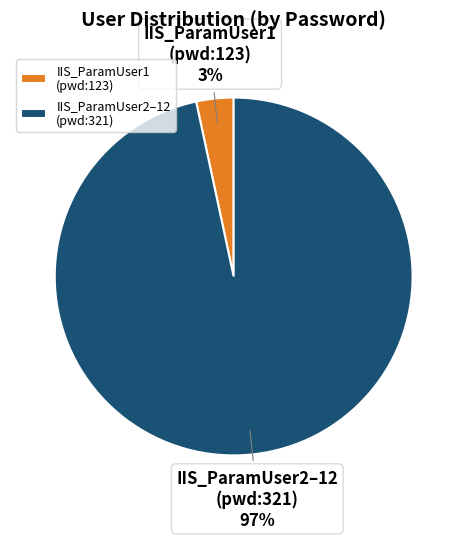

To the nearest percent, what is the combined percentage of IIS_ParamUser1 (pwd:123) and IIS_ParamUser2–12 (pwd:321)?

100%